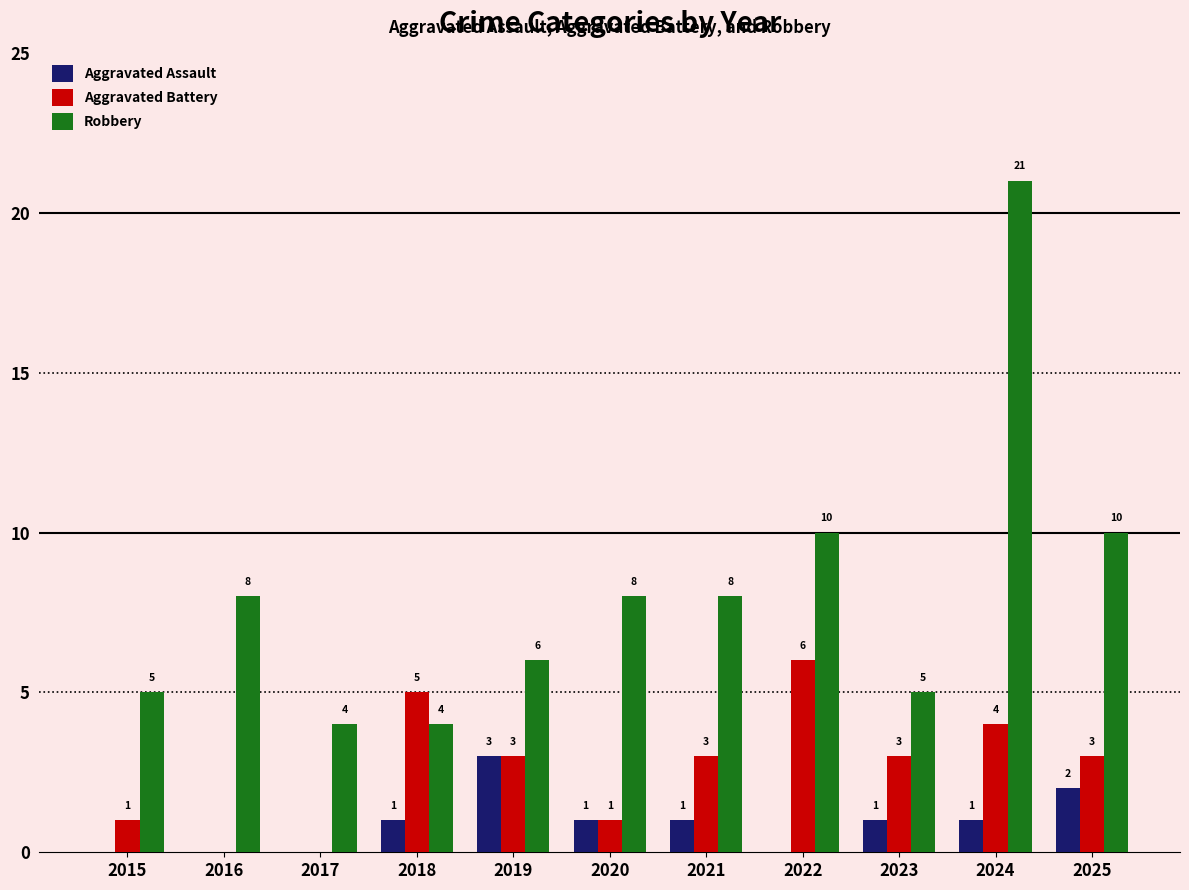

True or false: Robbery has a value of 5 at 2015.

True